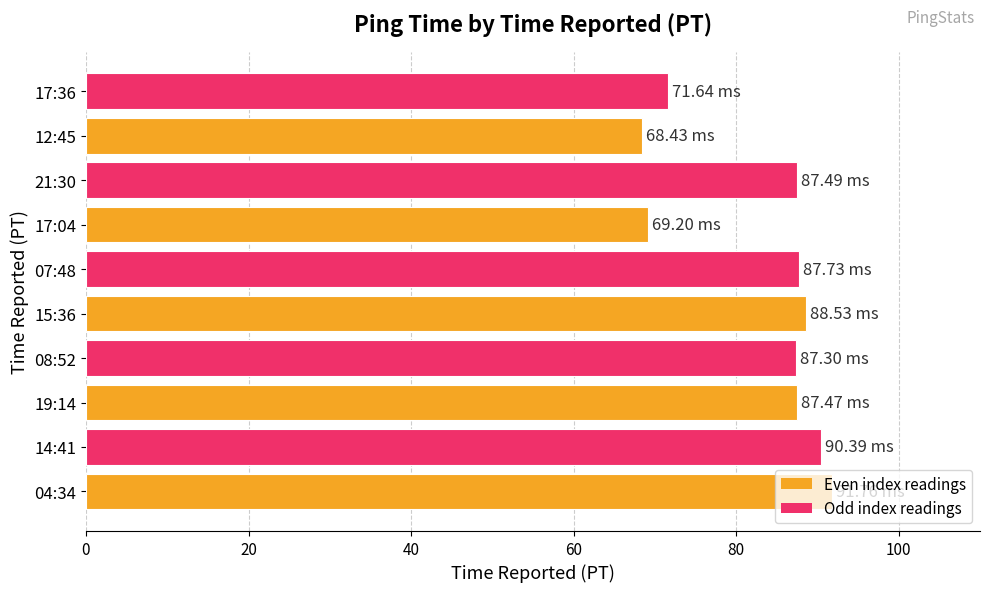

What is the sum of the values at 14:41 and 15:36?

178.9